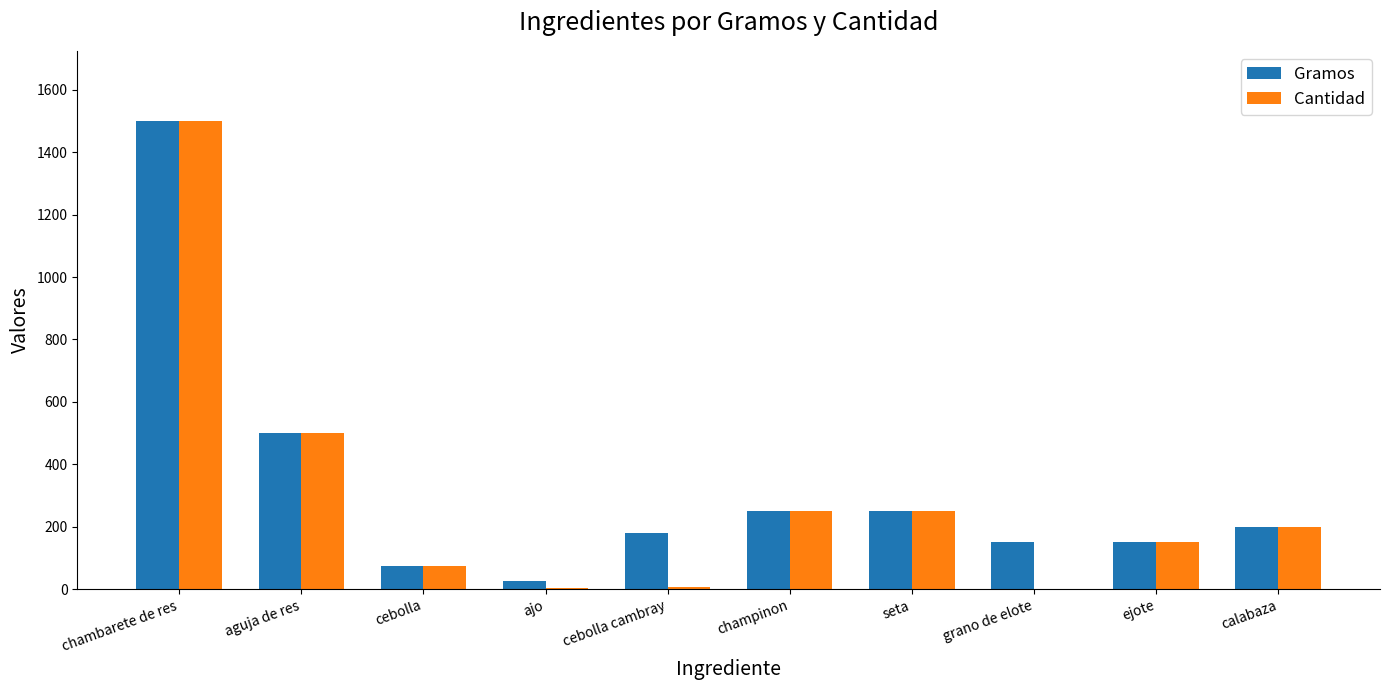

Is it true that Cantidad equals 5 at ajo?

True